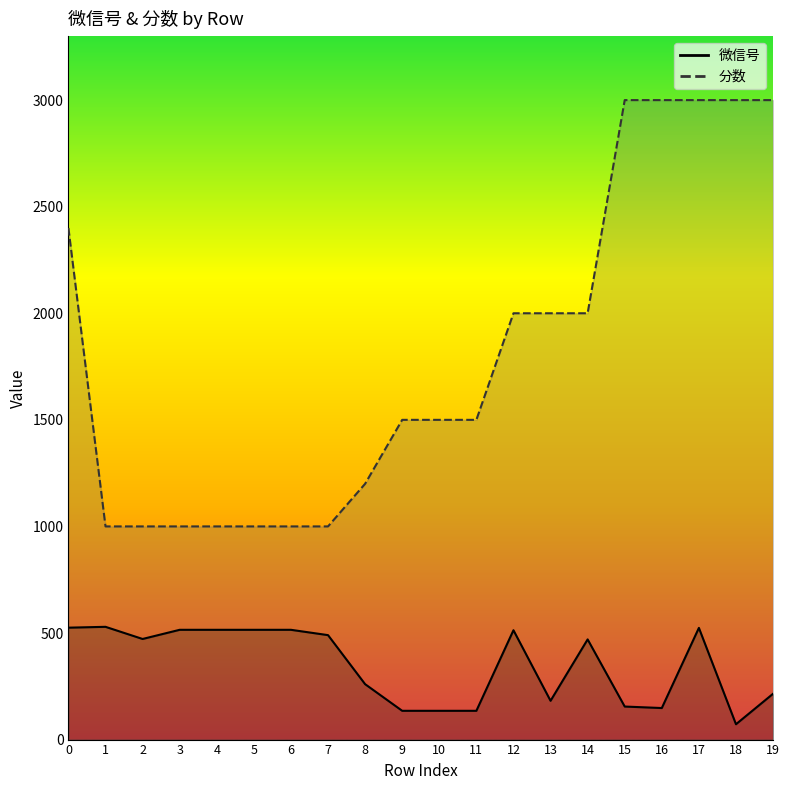

True or false: 分数 and 微信号 cross at least once.

False